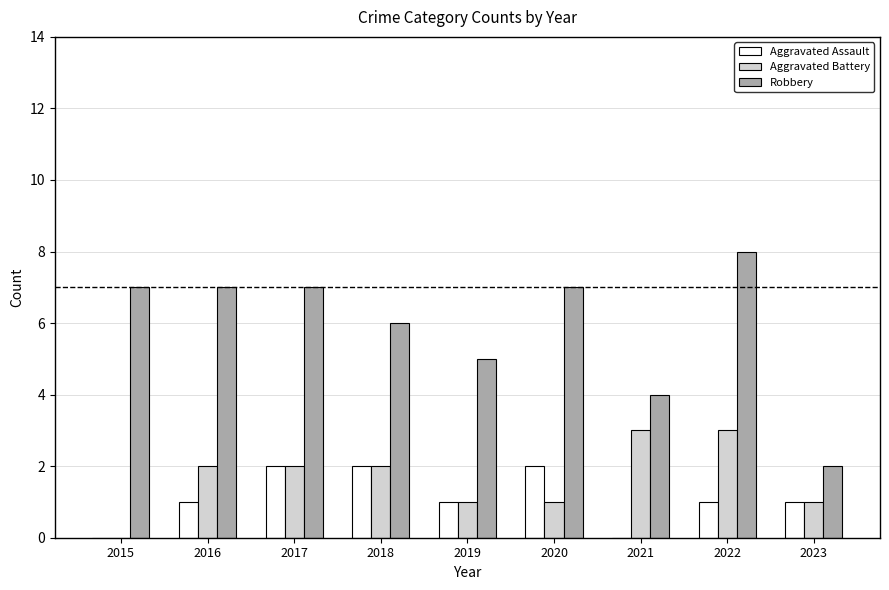

How many groups of bars are there?

9